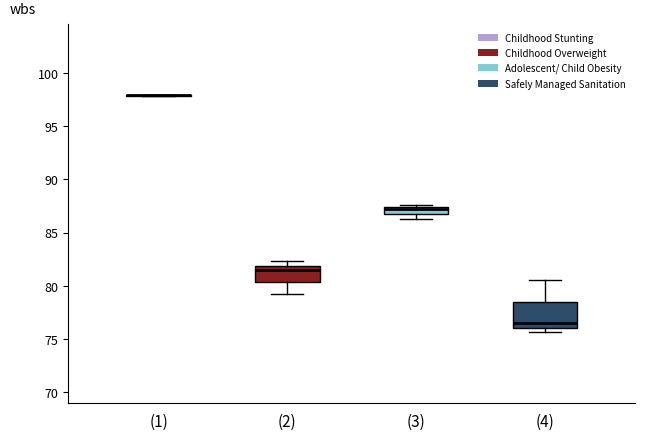

Where is the lower edge of the box for (3) on the y-axis? The values are not printed on the chart, so give them approximately, as read against the axis.

87.0